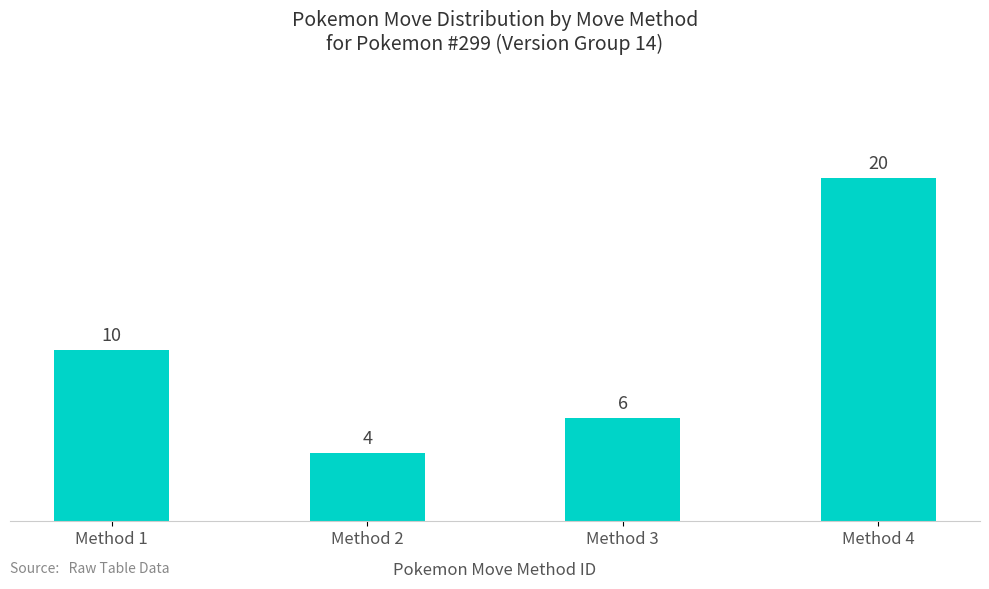

Which label corresponds to the largest value in the chart?

Method 4